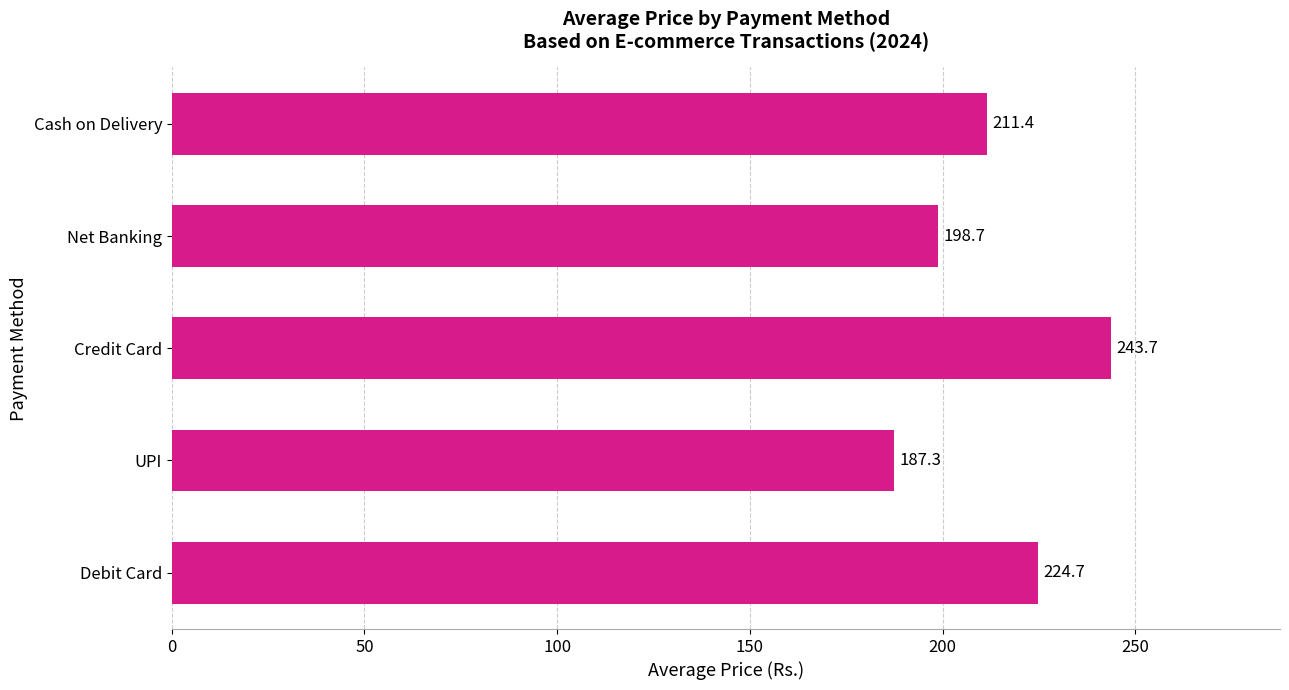

What is the approximate value at Credit Card?

243.7